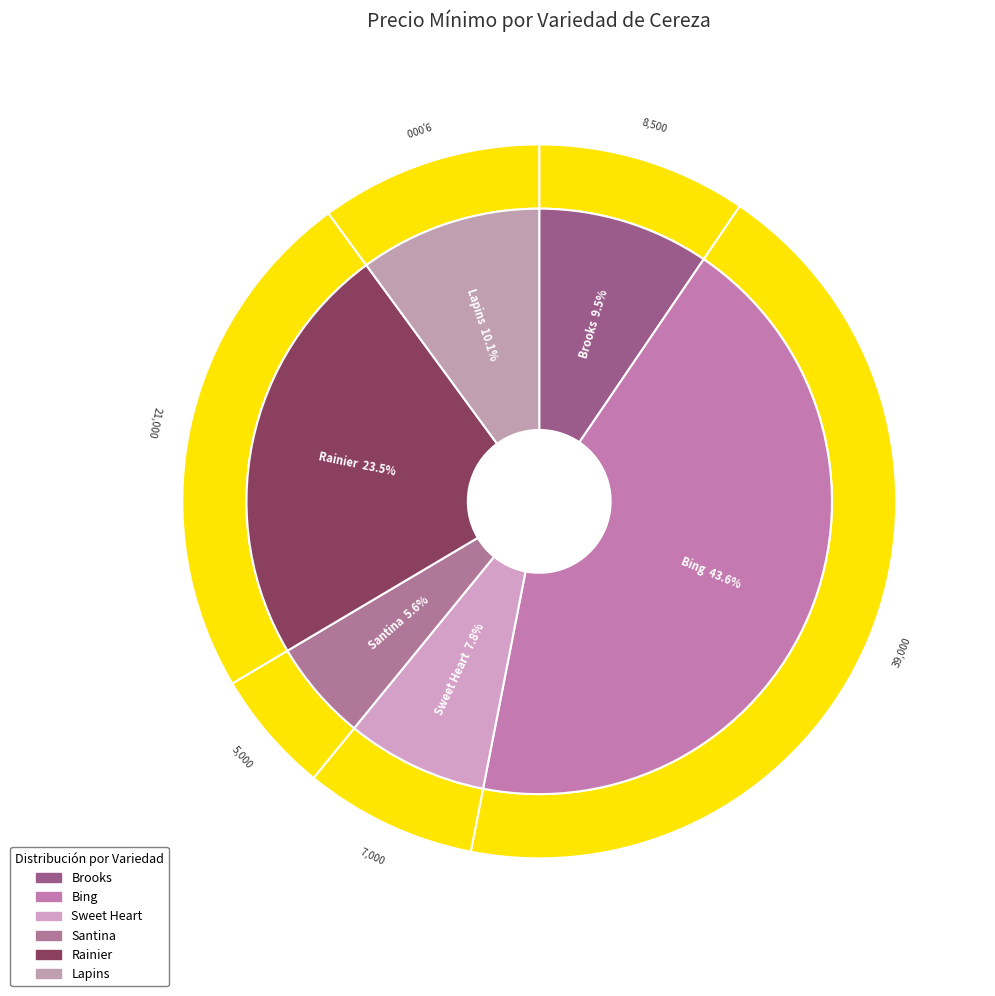

What is the smallest slice in the pie chart?

Santina